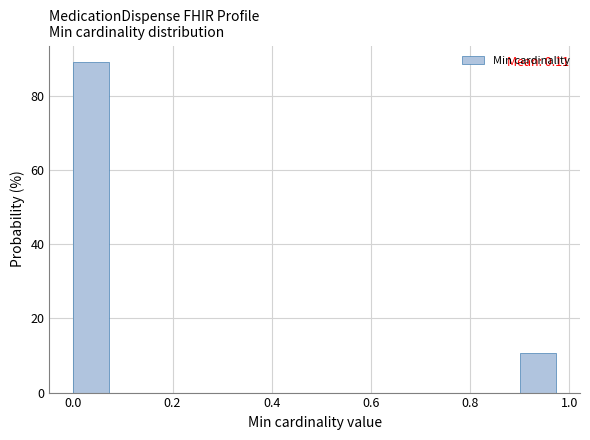

Which range on the x-axis has the tallest bar?

0.0 to 0.1